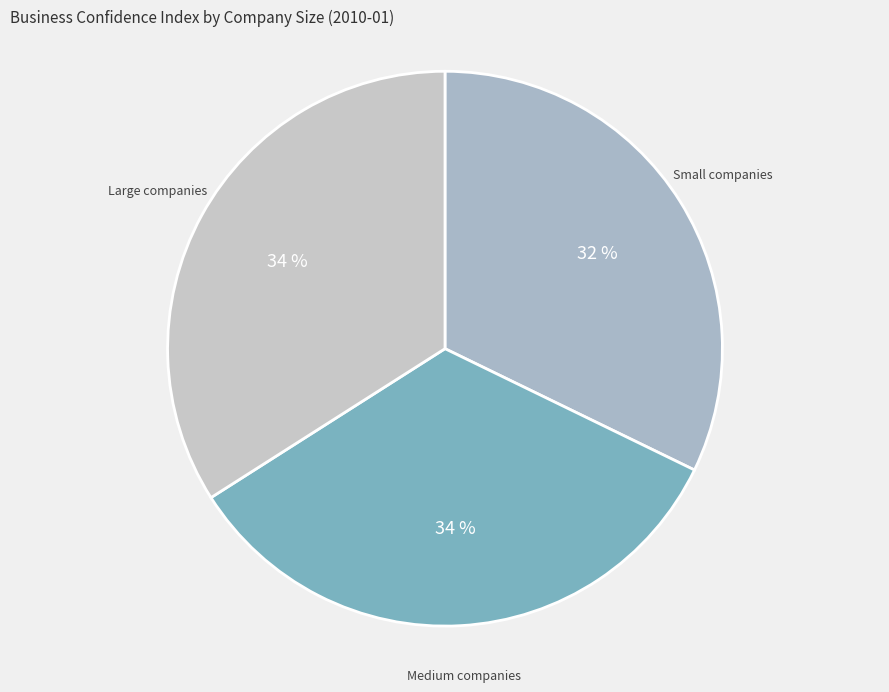

What is the ratio of the value at Large companies to the value at Small companies?

1.1